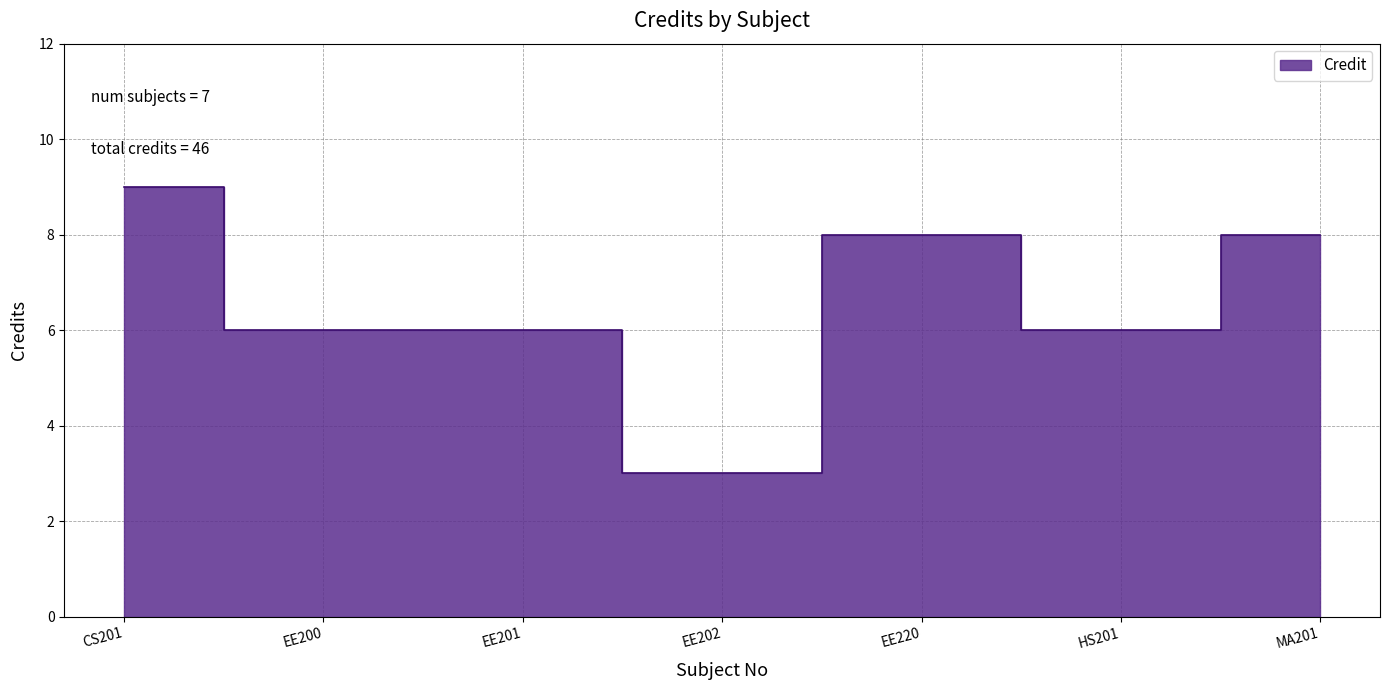

What is the label of the 5th point from the left?

EE220